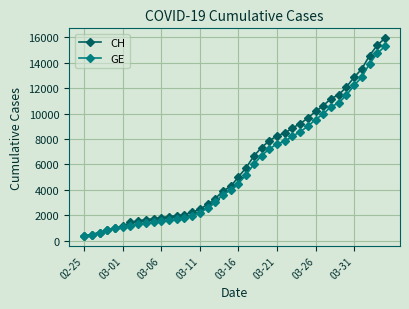

What is the maximum value shown in the chart?

15926